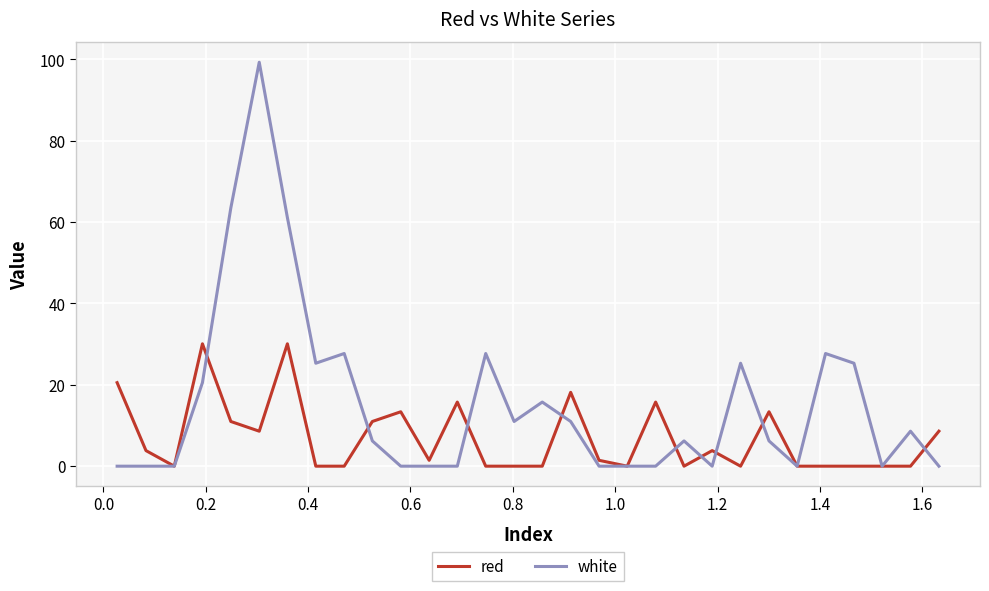

List the series in order of their peak value, highest first.

white, red